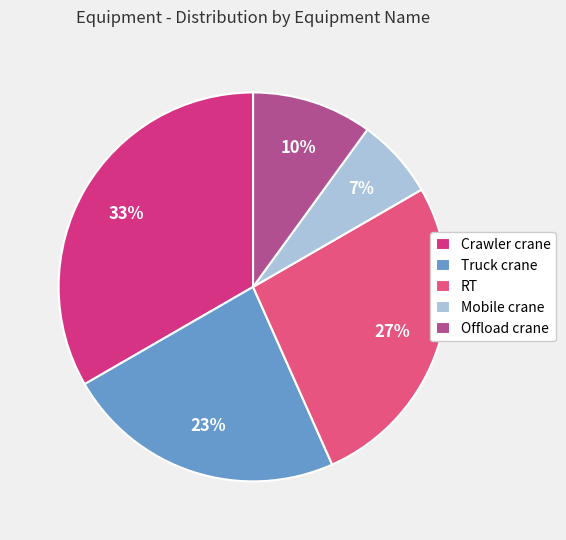

Rank the categories by value from lowest to highest.

Mobile crane, Offload crane, Truck crane, RT, Crawler crane